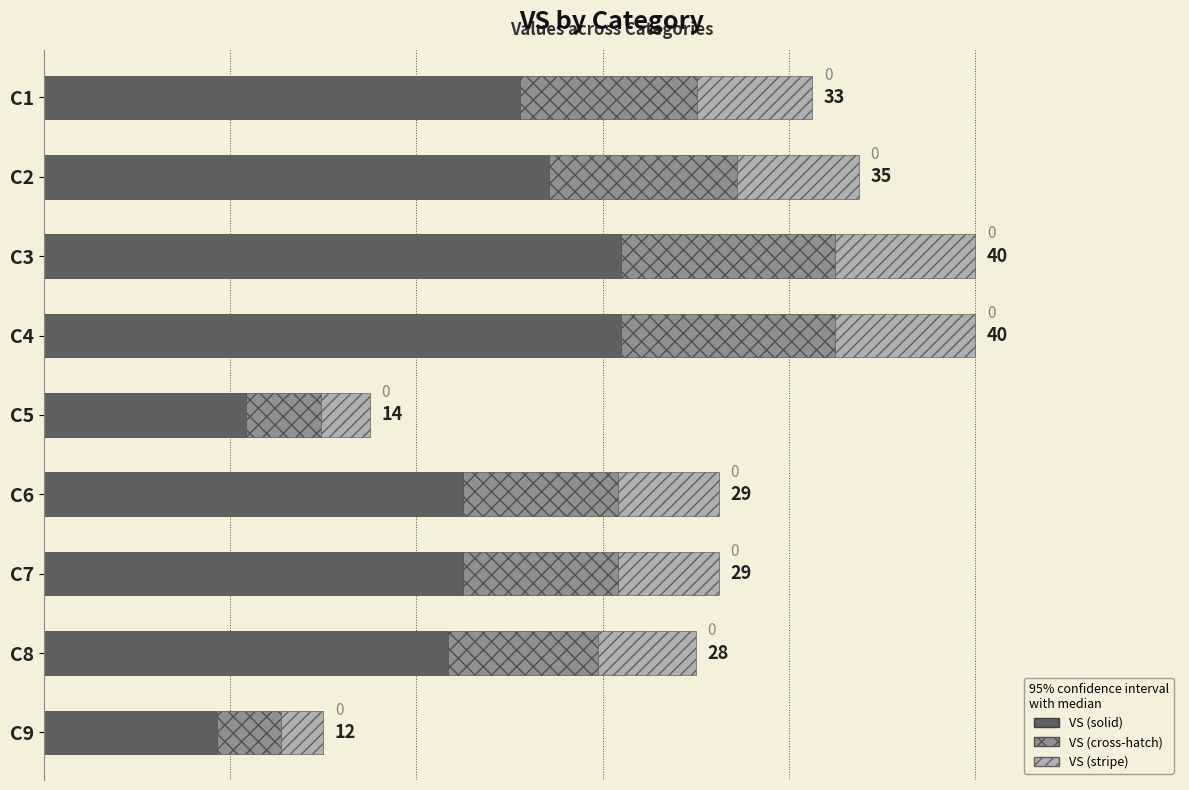

What is the difference between the maximum and second lowest values in the VS (cross-hatch) series?

6.0